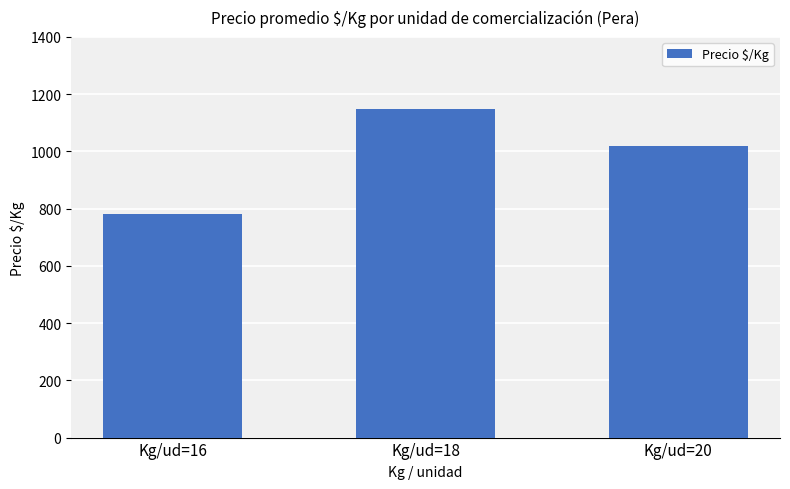

Between Kg/ud=20 and Kg/ud=18, which is larger?

Kg/ud=18